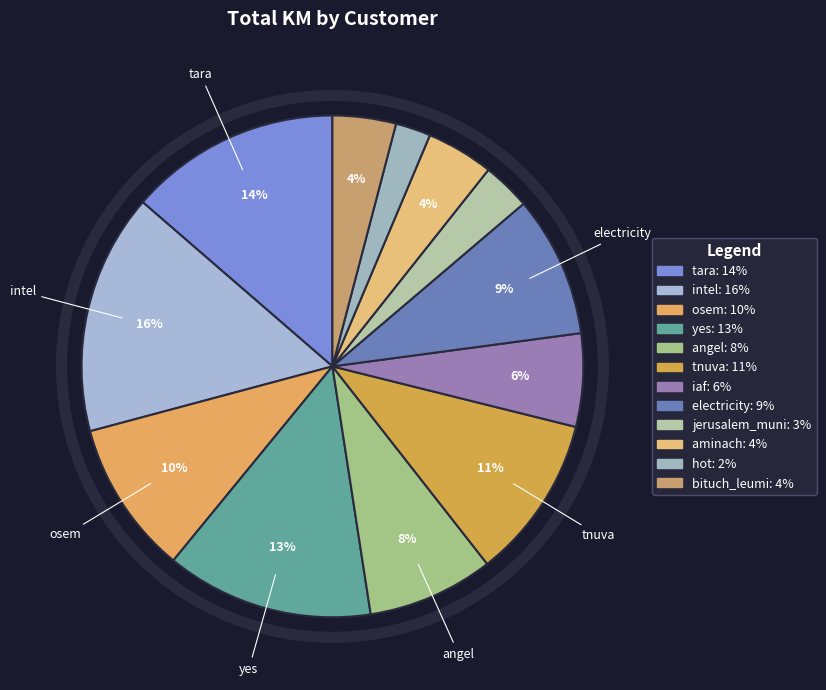

Does any single category account for the majority?

No